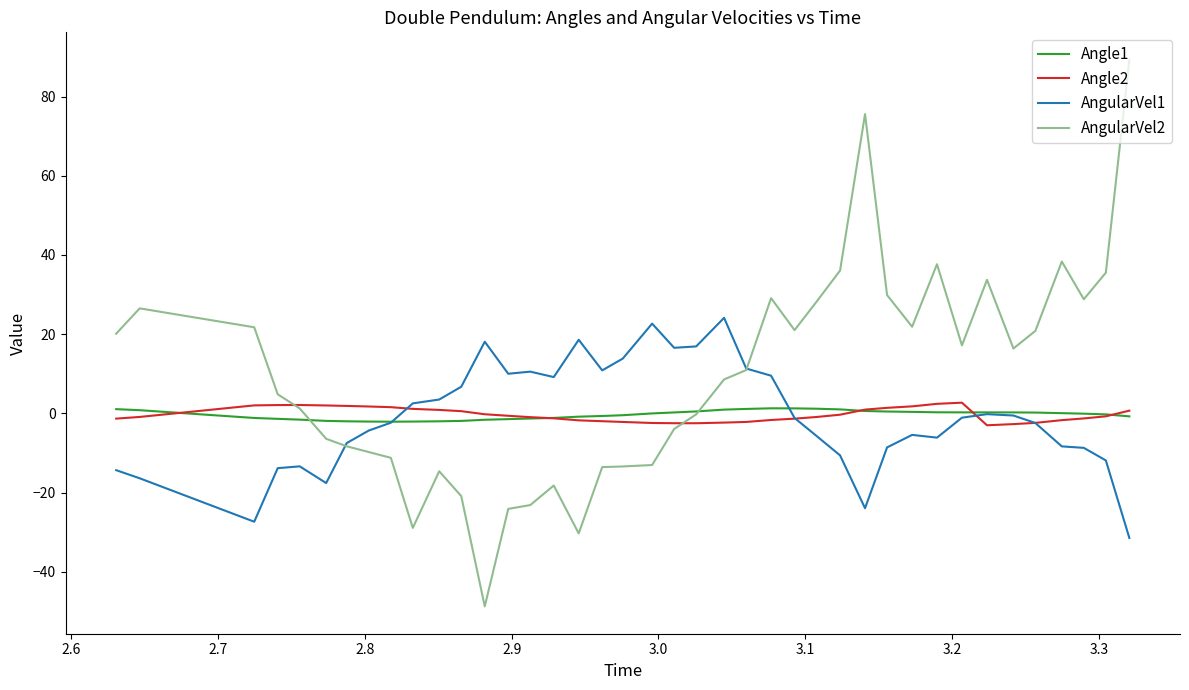

Which series has the largest total across all categories?

AngularVel2